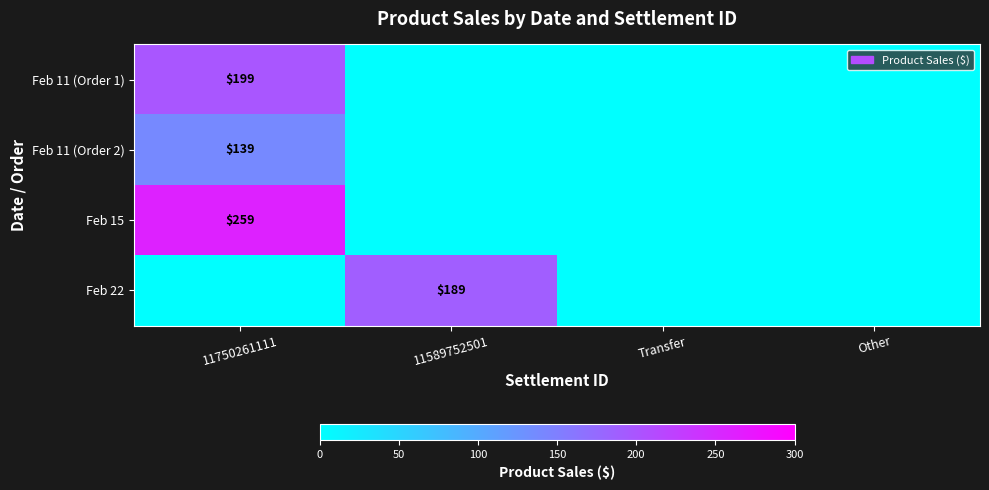

How many values in the Feb 22 series exceed 0?

1